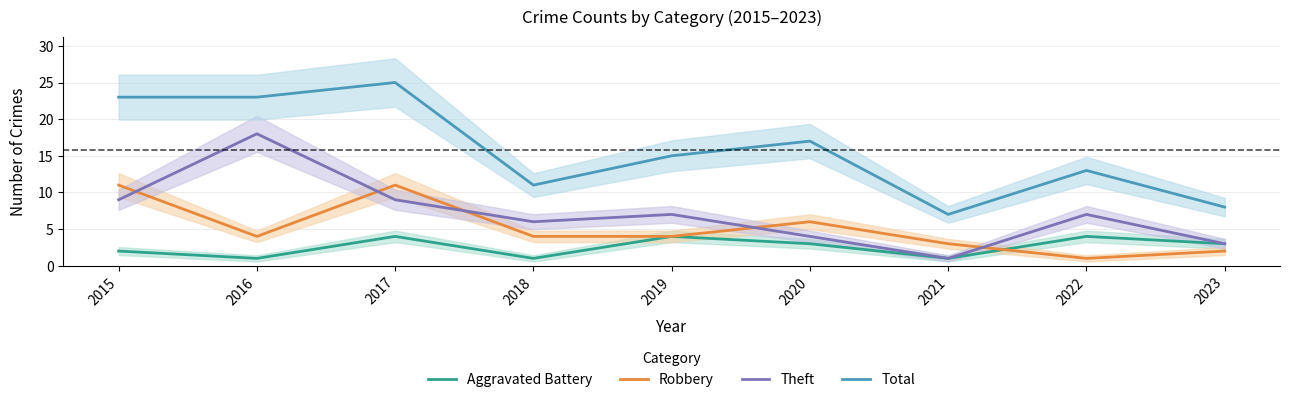

Read the Aggravated Battery value at 2017.

4